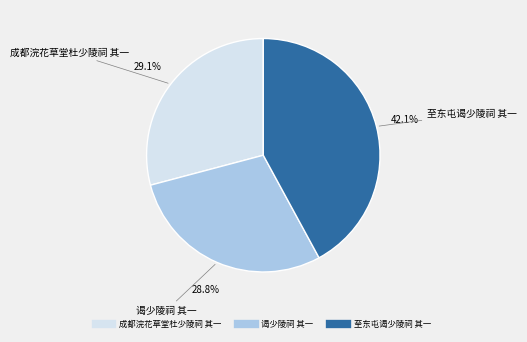

Approximately how many times larger is the value at 谒少陵祠 其一 compared to 至东屯谒少陵祠 其一?

0.7